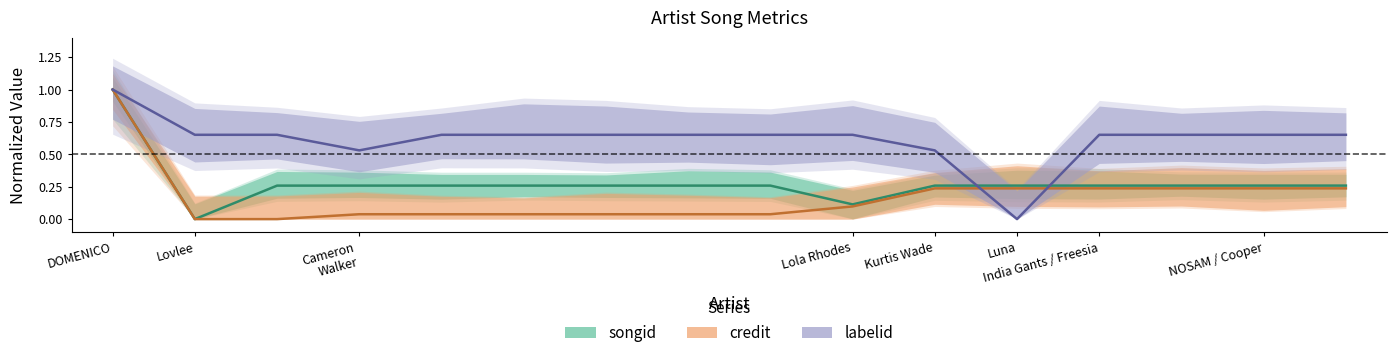

Which series changed the most between DOMENICO and Luna?

labelid